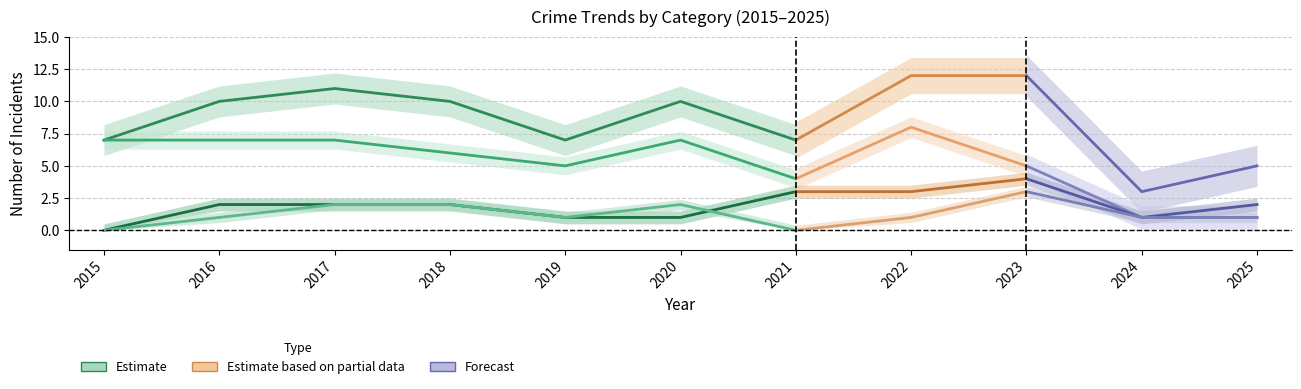

True or false: Robbery and Aggravated Battery intersect in this chart.

False